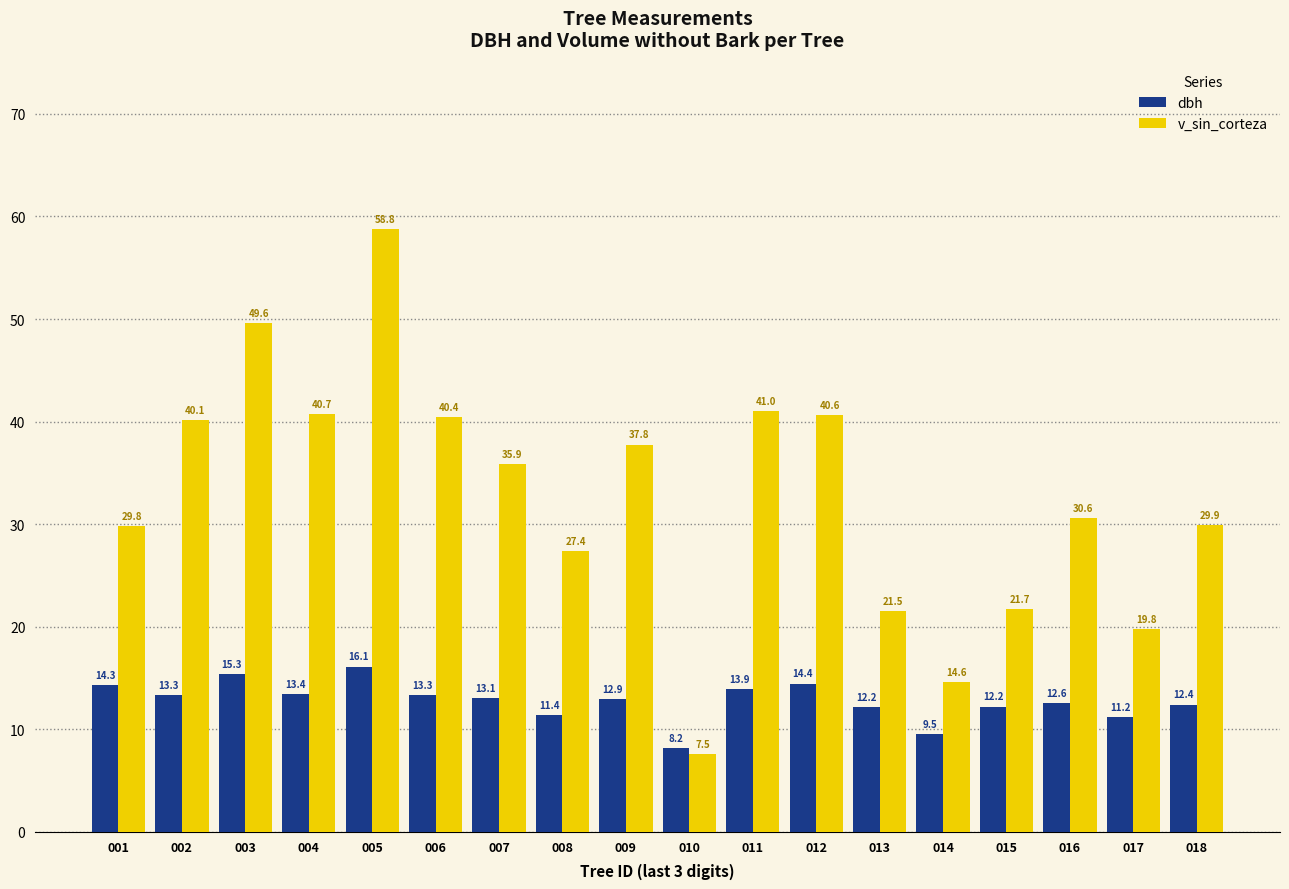

The dbh series shows 3.7 at 010. True or false?

False